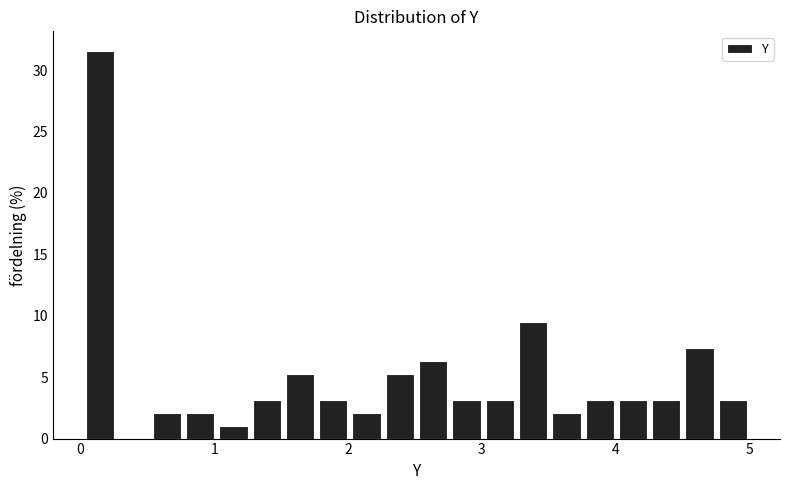

Around what value on the x-axis is the tallest bar? Give the approximate position of its centre, as read against the axis.

0.1